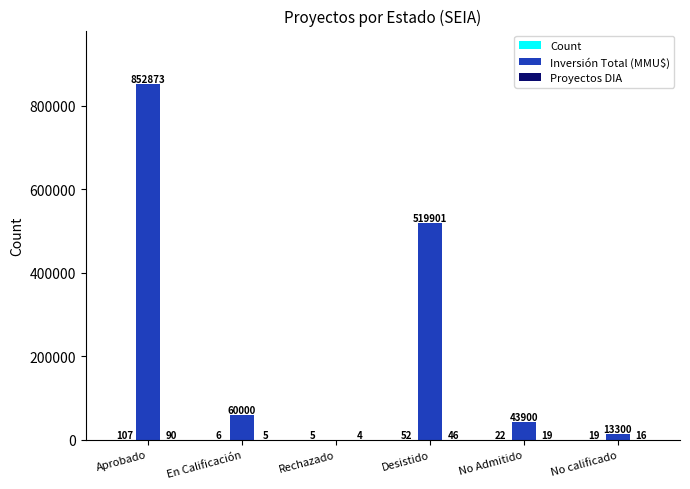

Where is Inversión Total (MMU$) nearest to the value 426436?

Desistido